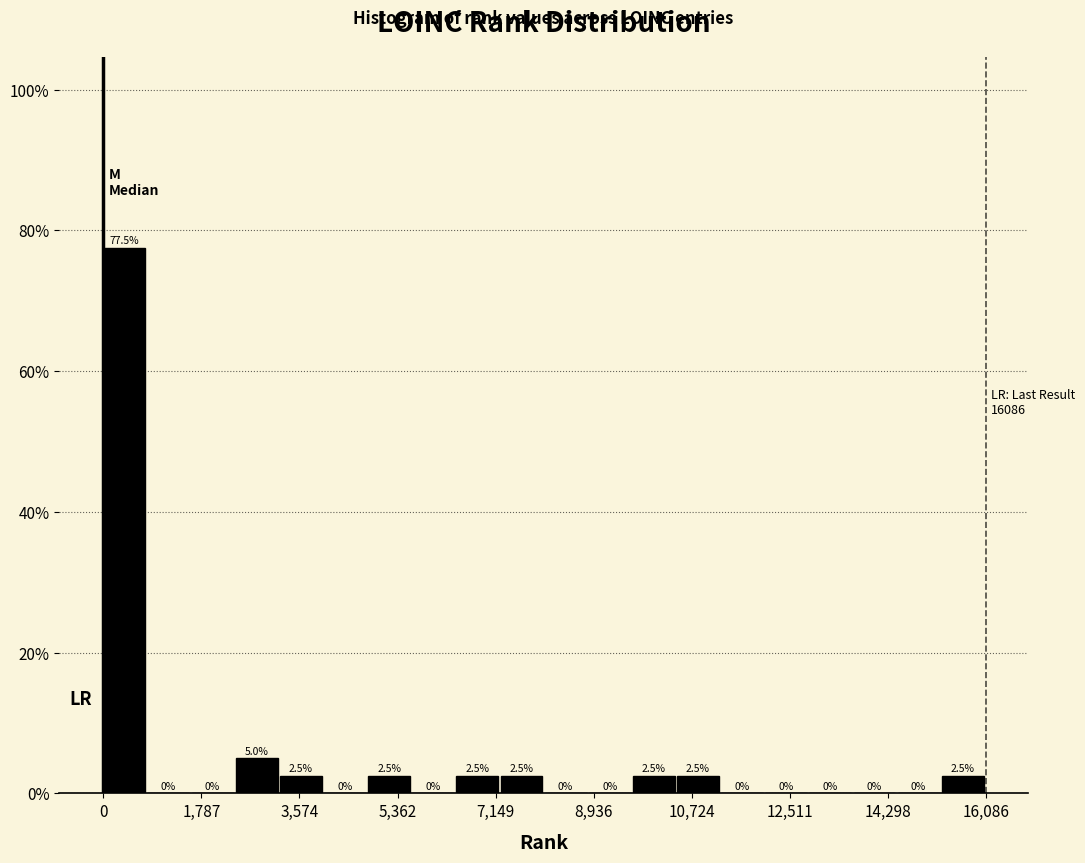

Reading left to right, transcribe this chart: for each bar, give the range it covers on the x-axis and its height. The bar edges are not printed on the chart, so give them approximately, as read against the axis.

0 to 800: 77.5
800 to 1600: 0.0
1600 to 2400: 0.0
2400 to 3200: 5.0
3200 to 4000: 2.5
4000 to 4800: 0.0
4800 to 5600: 2.5
5600 to 6400: 0.0
6400 to 7200: 2.5
7200 to 8000: 2.5
8000 to 8800: 0.0
8800 to 9600: 0.0
9600 to 10400: 2.5
10400 to 11200: 2.5
11200 to 12000: 0.0
12000 to 12800: 0.0
12800 to 13600: 0.0
13600 to 14400: 0.0
14400 to 15200: 0.0
15200 to 16000: 2.5